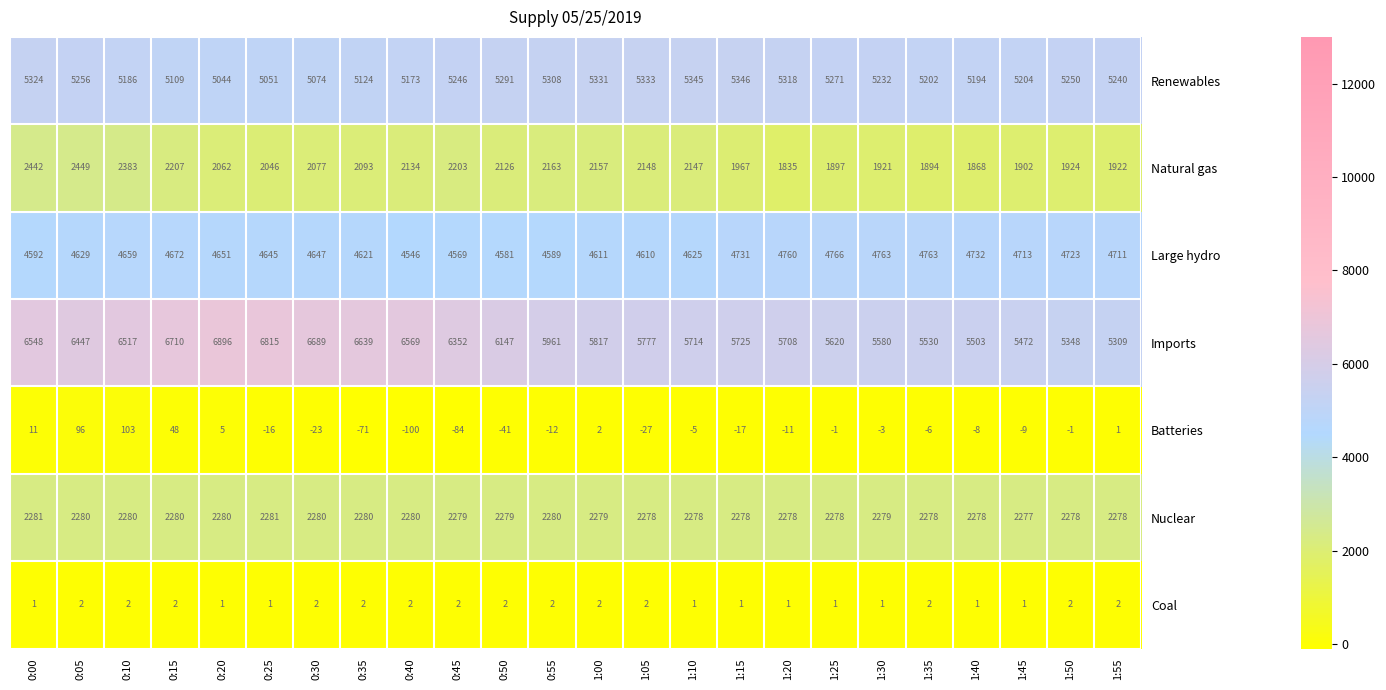

What is the total value across all series at 0:00?

21199